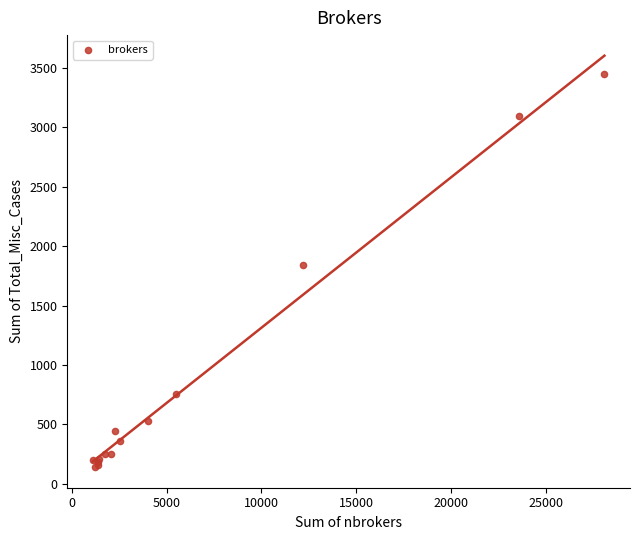

What Y value in the scatter plot is closest to 1793?

1843.0